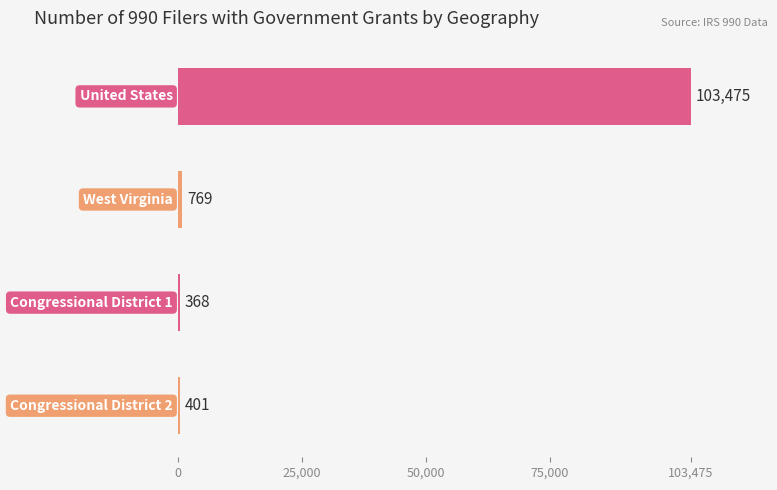

What is the greatest value displayed?

103475